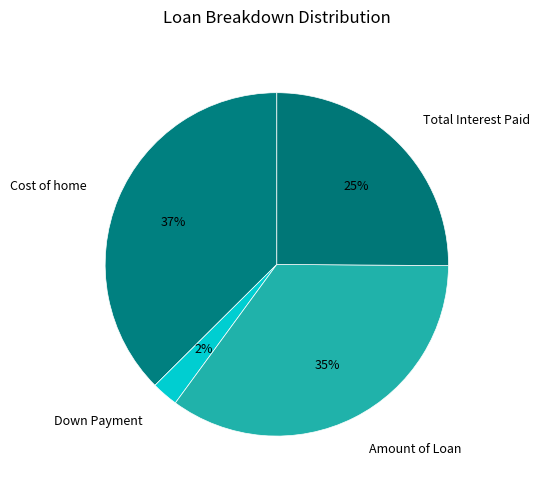

Does Cost of home represent more than half of the total?

No